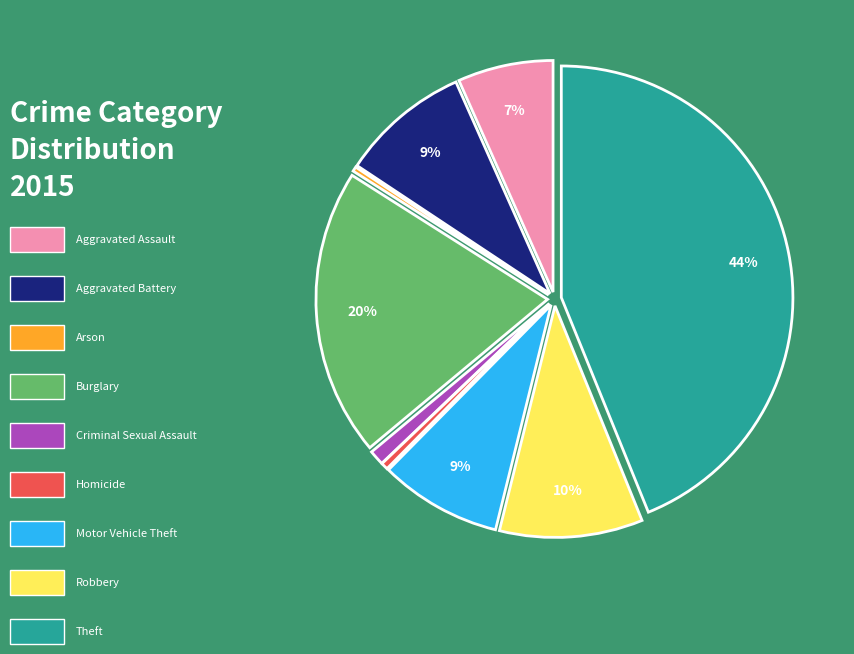

To the nearest percent, what is the difference between the largest and smallest slice percentages?

44%